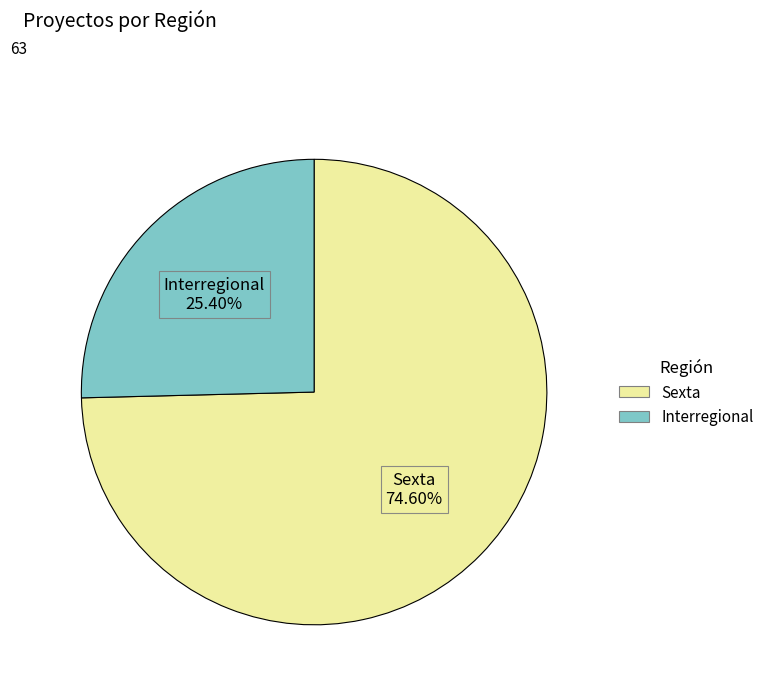

Count the number of slices in the pie.

2